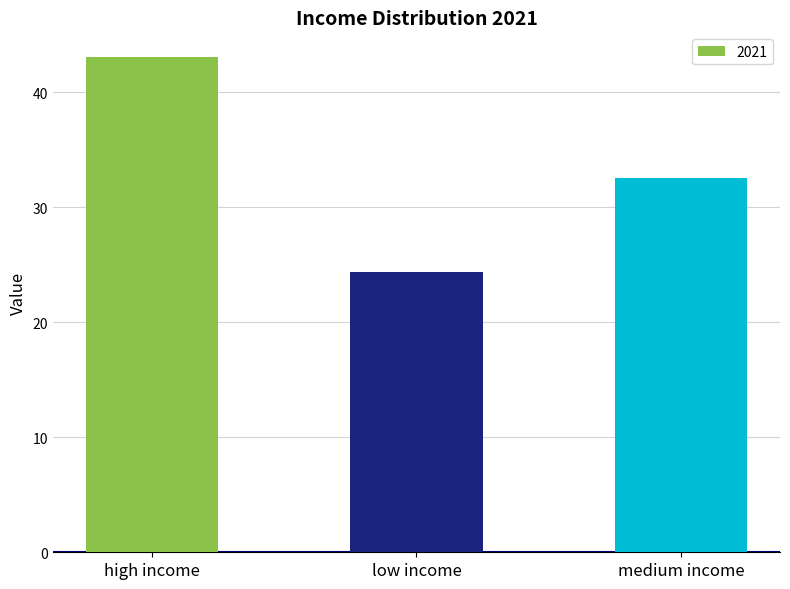

The value at high income is 43.1. True or false?

True